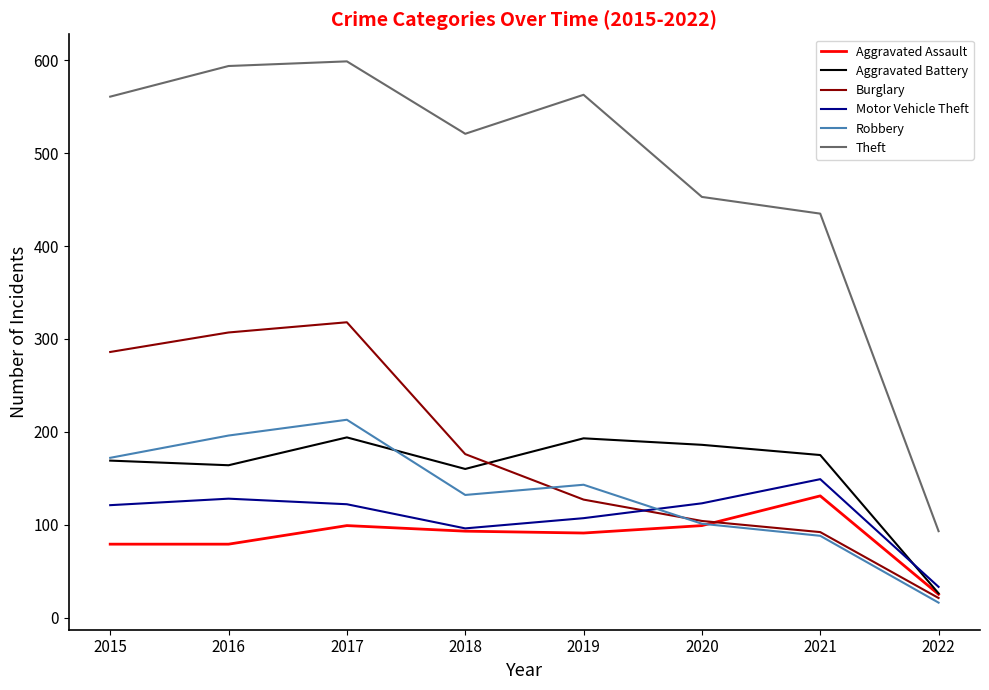

What is the average value of the Robbery series?

133